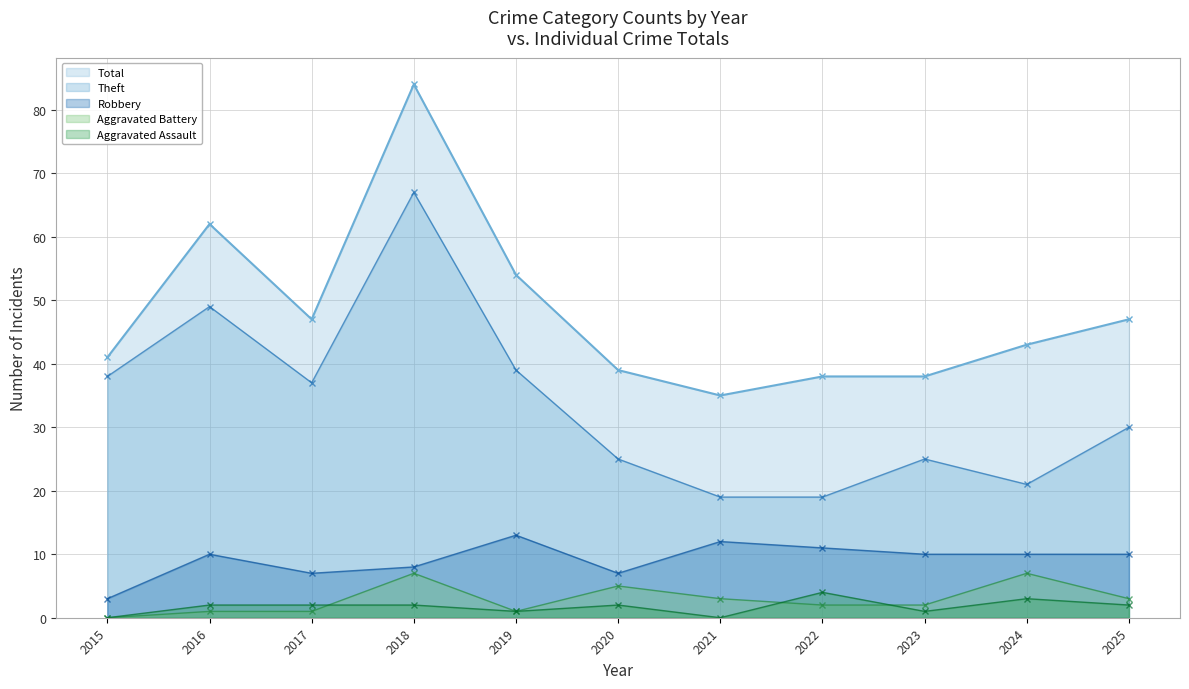

True or false: Theft has more than 0 points higher than both neighbors.

True